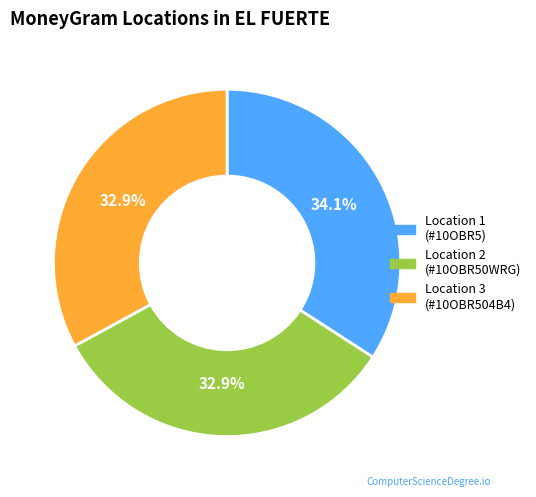

How many slices are in this pie chart?

3